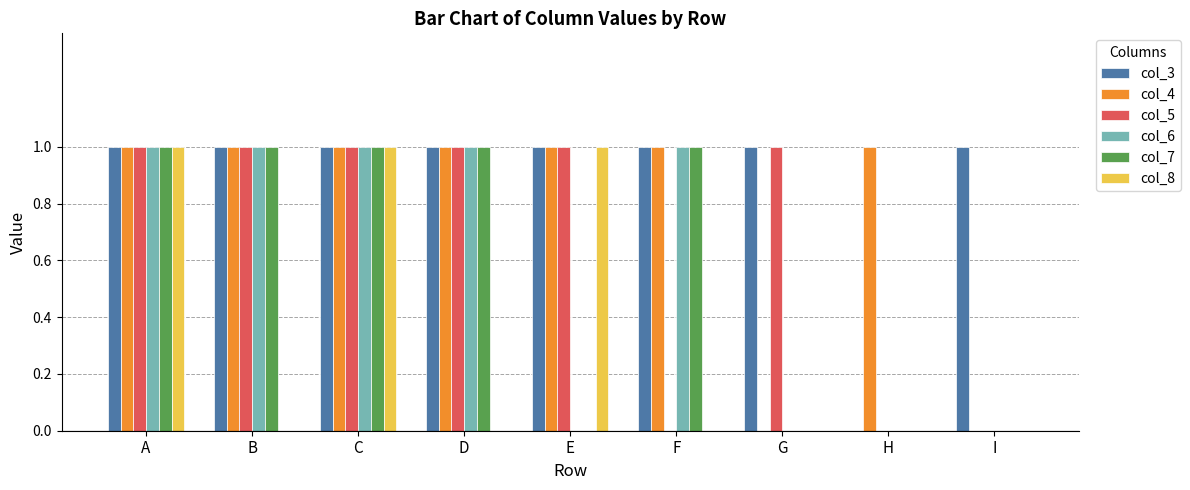

Are the bars grouped side by side (vs. stacked)?

Yes